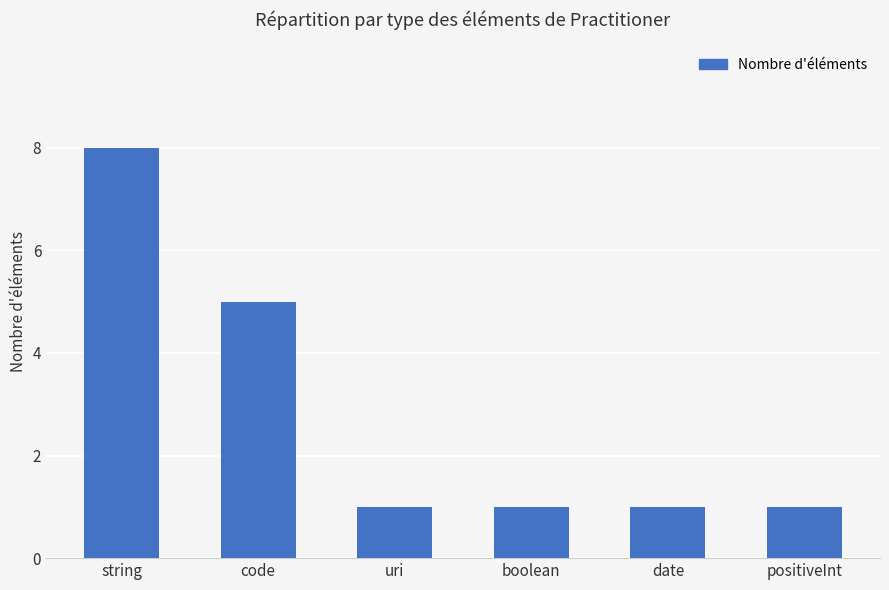

What is the label of the 5th bar from the right?

code